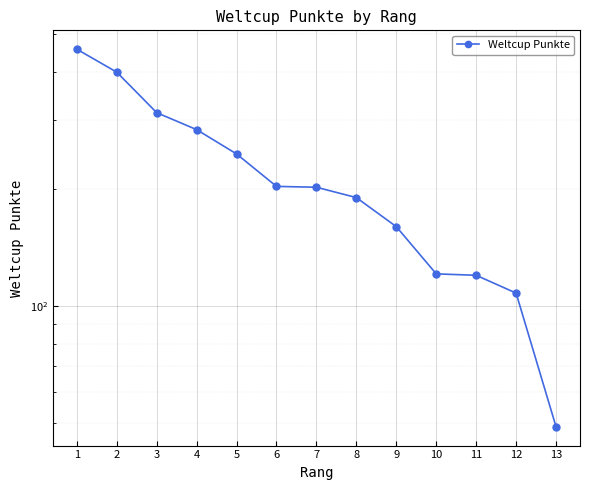

What is the maximum value shown in the chart?

457